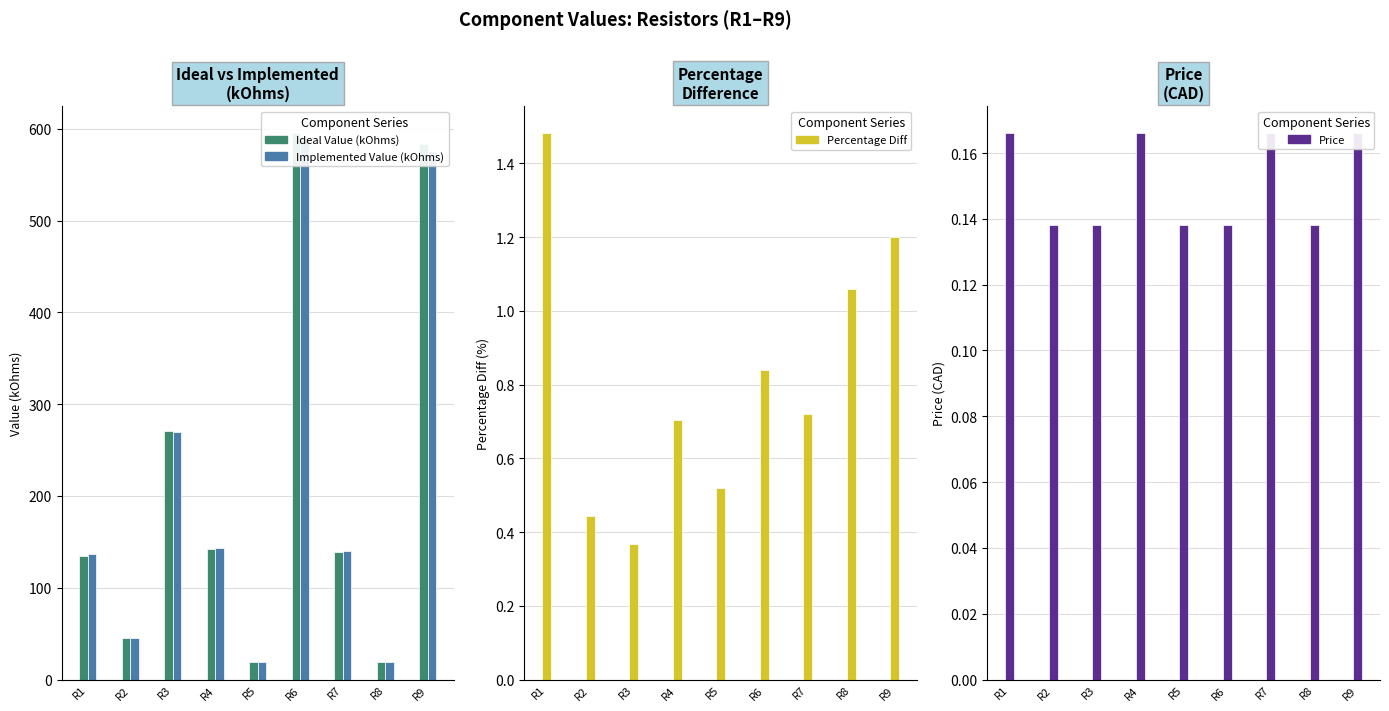

The value of Implemented Value (kOhms) at R6 is 590.0. True or false?

True